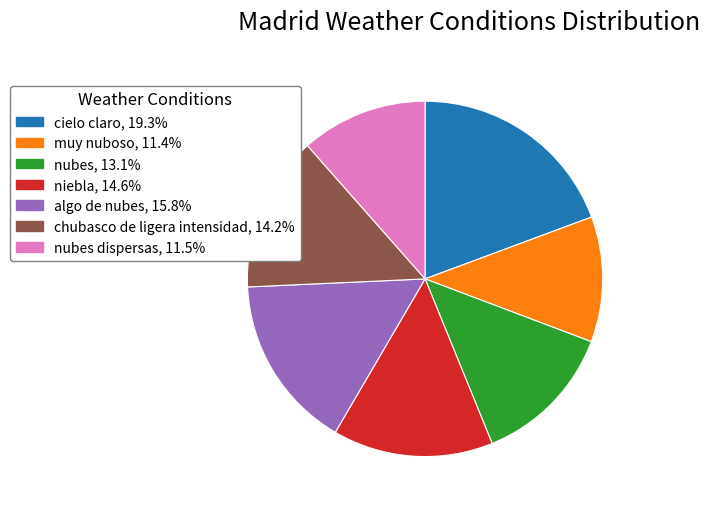

What is the ratio of the value at chubasco de ligera intensidad, 14.2% to the value at muy nuboso, 11.4%?

1.2